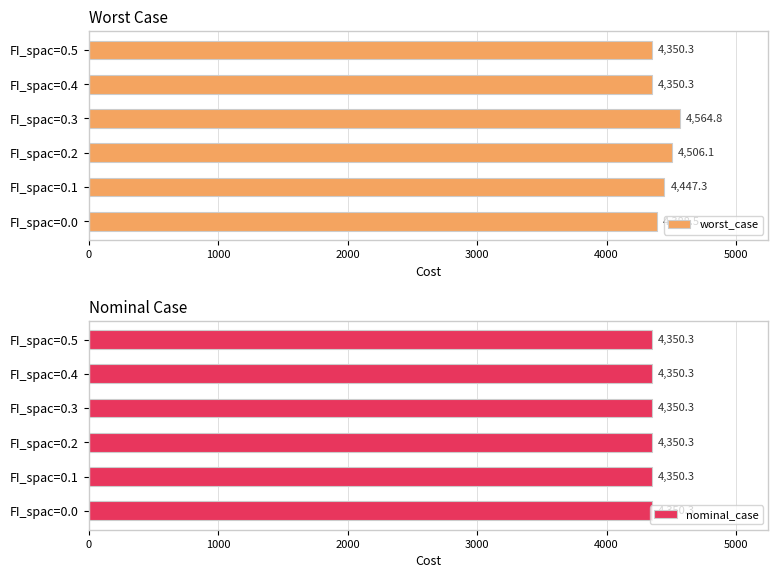

The worst_case series shows 4350.3 at FI_spac=0.4. True or false?

True